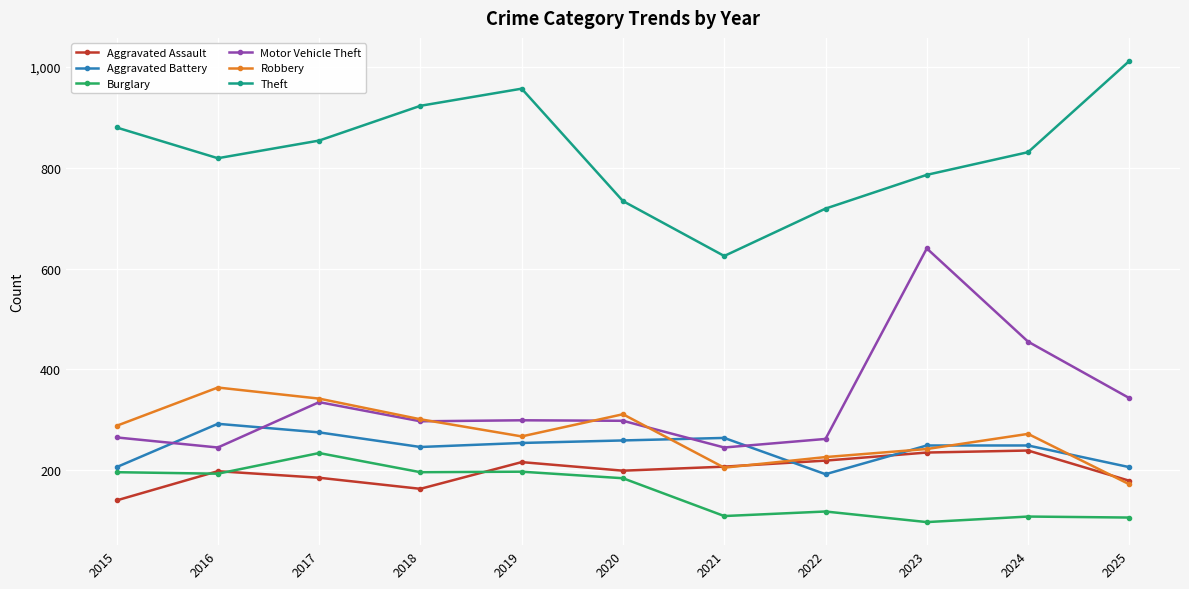

What is the total value across all series at 2022?

1736